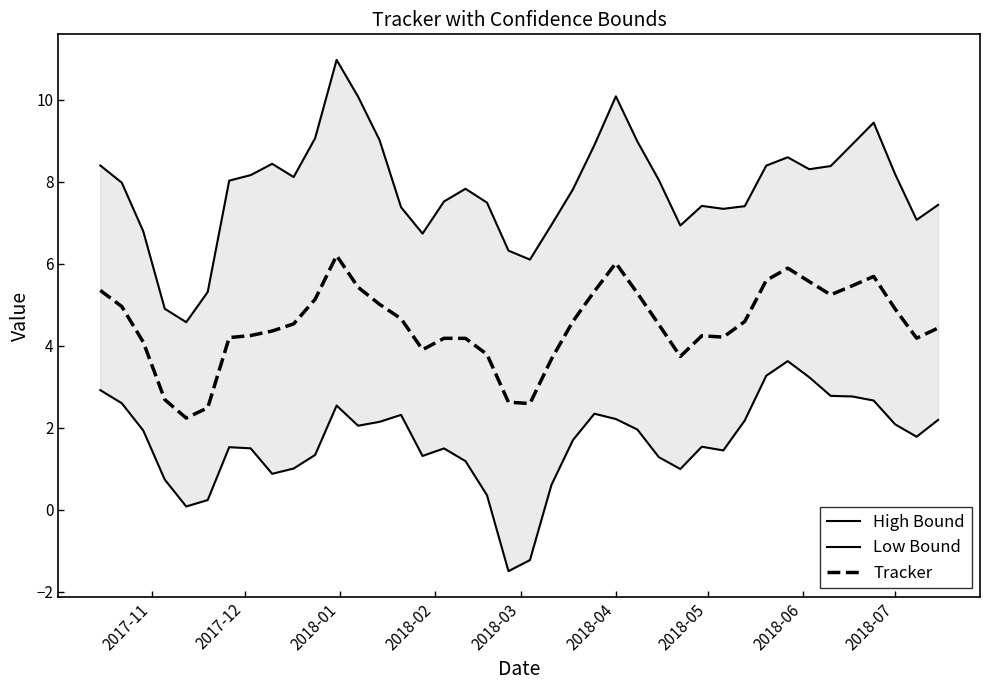

True or false: Tracker and High Bound intersect in this chart.

False